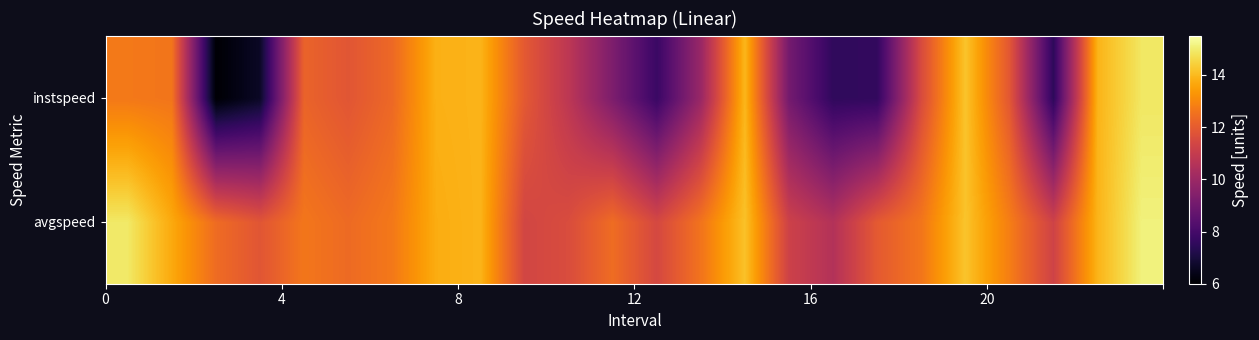

How many distinct data groups are displayed?

2